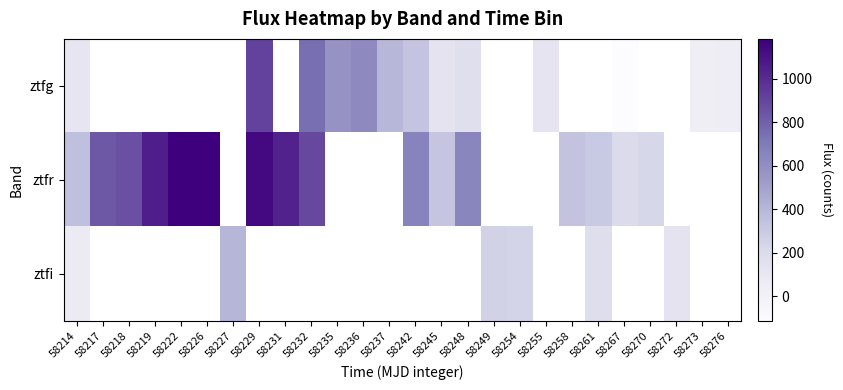

True or false: ztfg has a value of 215.5 at 58242.

False